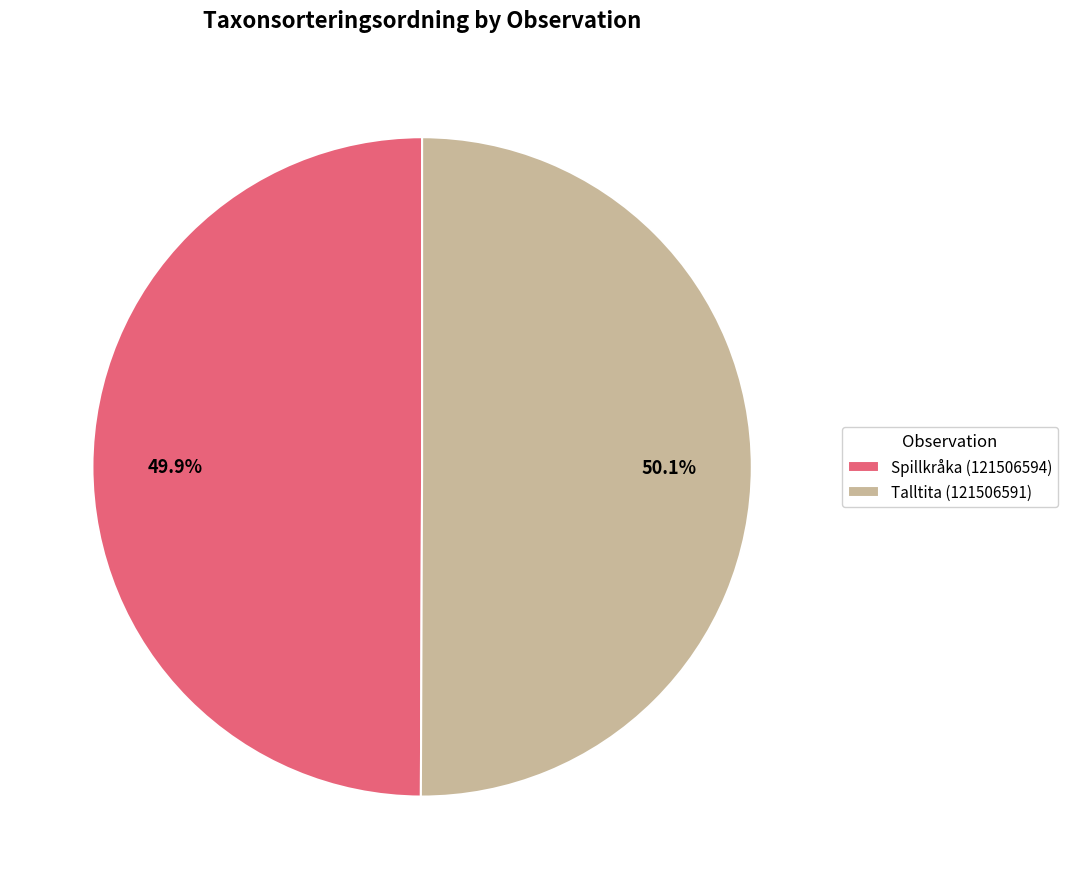

Combined, do Talltita (121506591) and Spillkråka (121506594) account for over 50%?

Yes